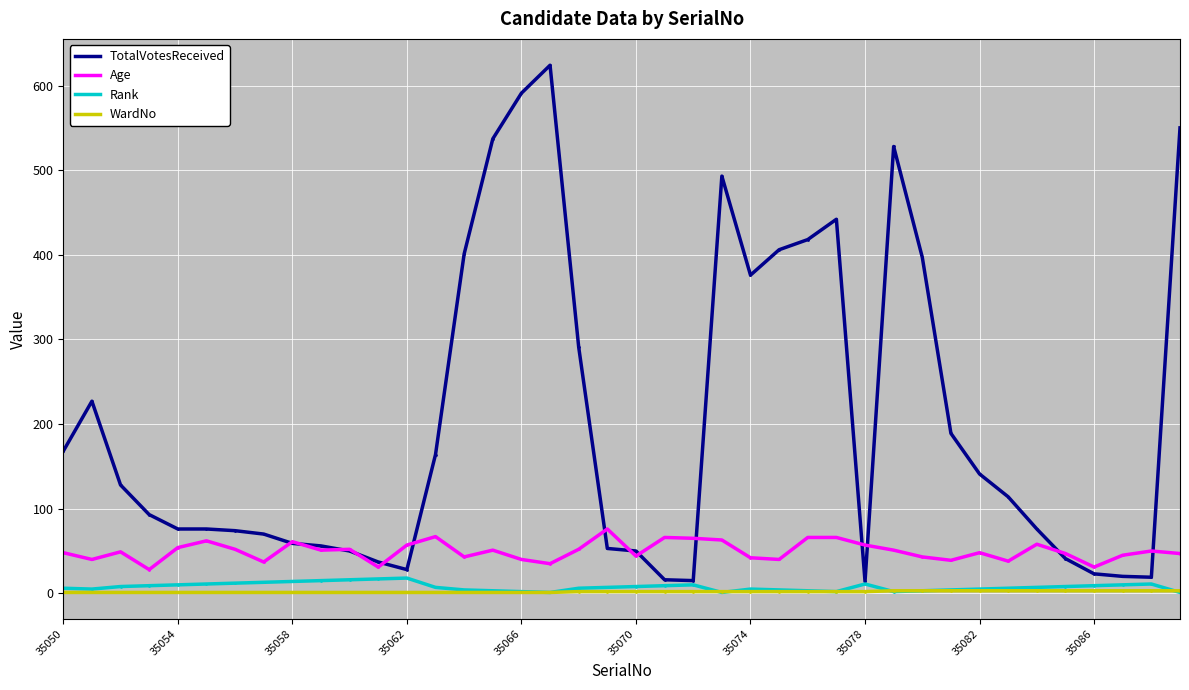

True or false: Age and TotalVotesReceived intersect in this chart.

True